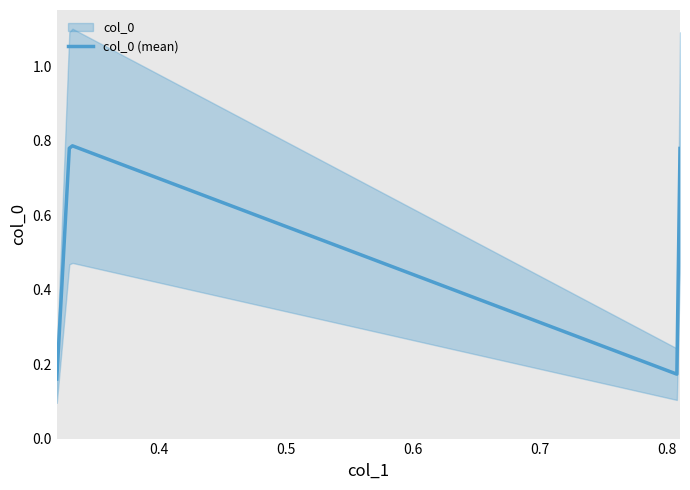

Does the chart display data point markers on the line(s)?

No